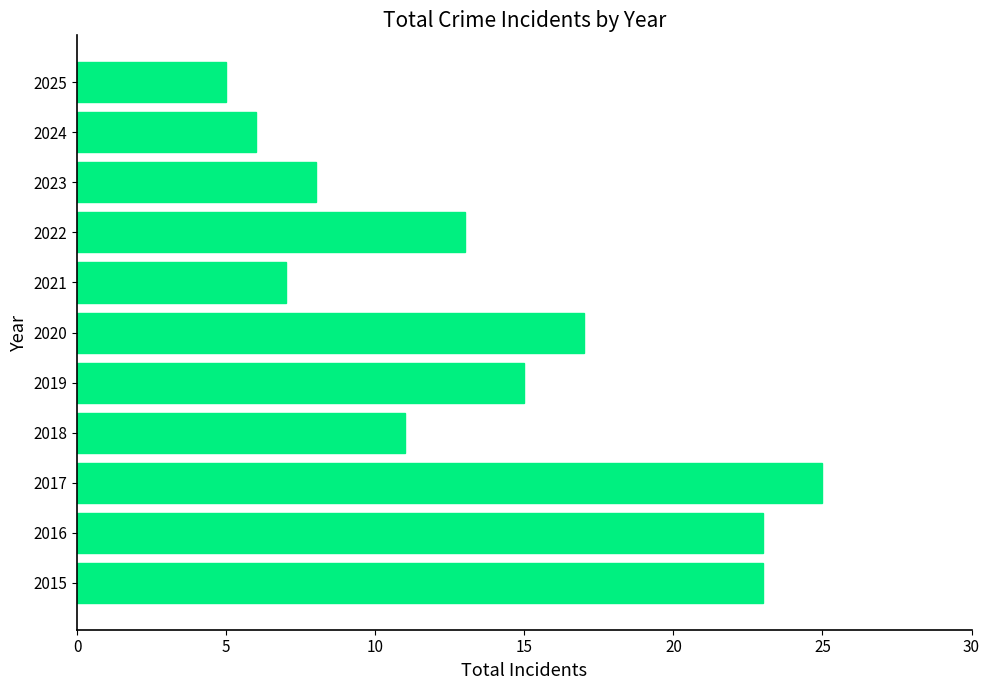

Are the bars horizontal?

Yes